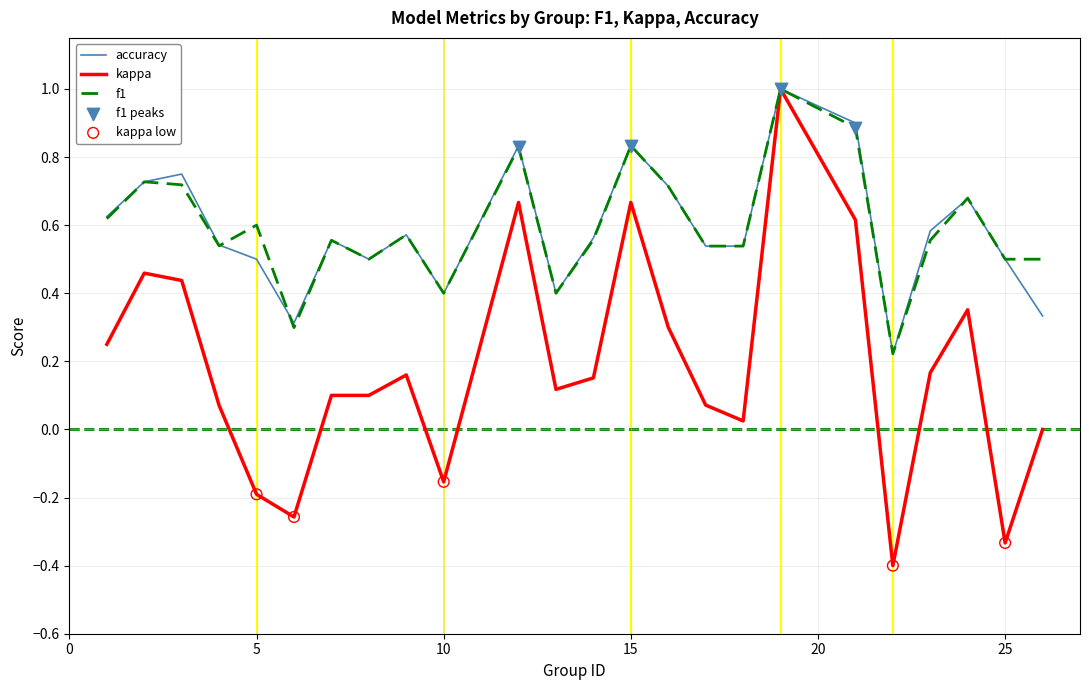

Which series has the widest spread of values?

kappa